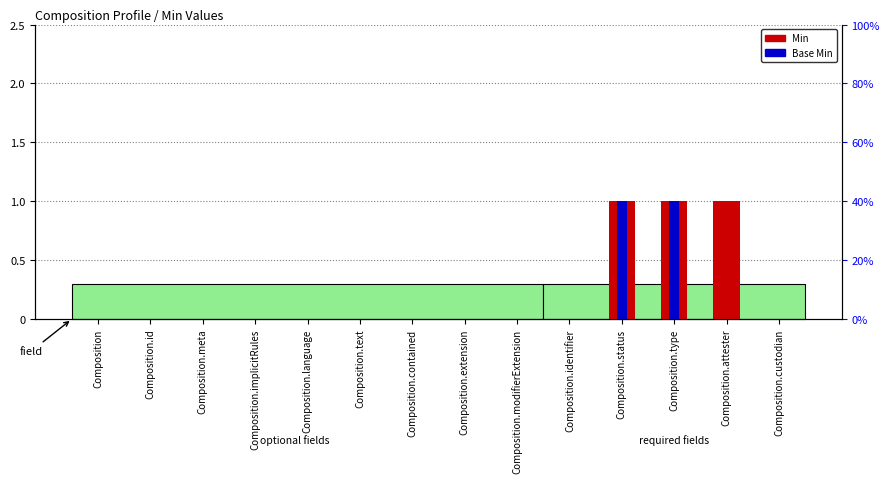

What position from the left is Composition.status?

11